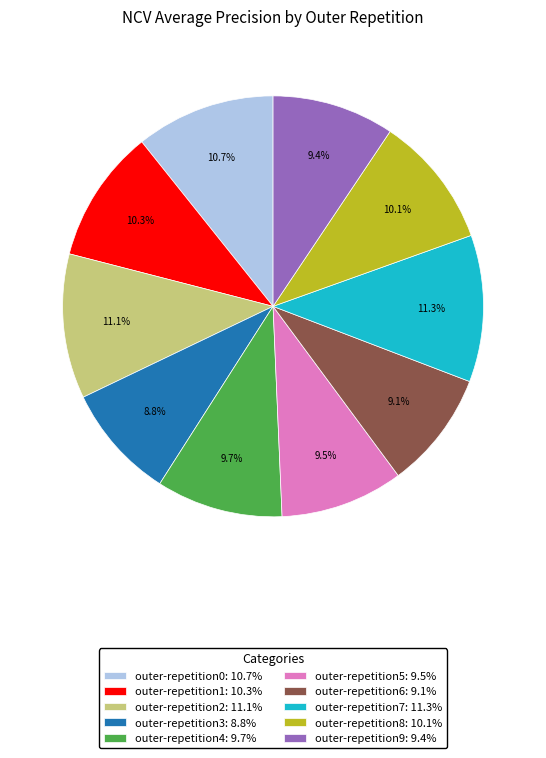

Count the number of slices in the pie.

10